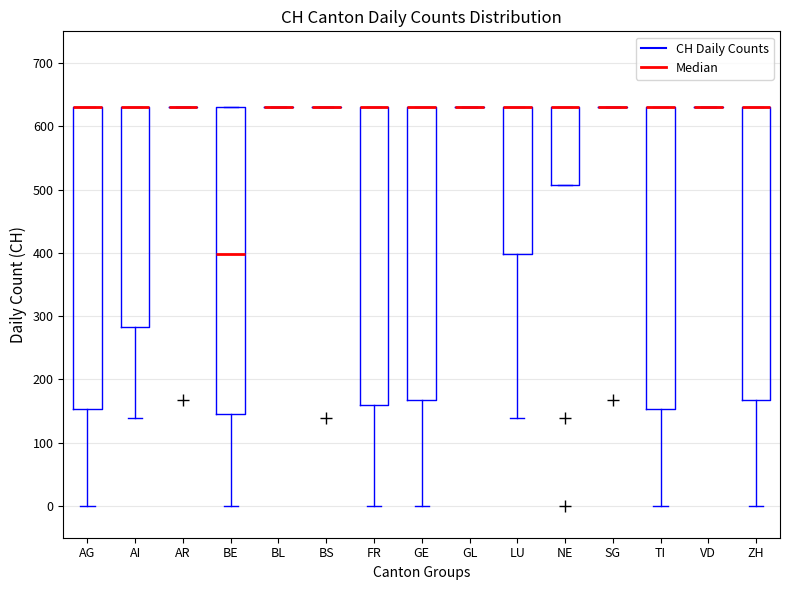

Reading left to right, transcribe this box plot: for each box, give where its median line is, the range the box spans, and where its two whiskers end, as read against the y-axis. The values are not printed on the chart, so give them approximately, as read against the axis.

AG: median 630 (drawn on the box's upper edge), box 150 to 630, whiskers 0 to 630
AI: median 630 (drawn on the box's upper edge), box 280 to 630, whiskers 140 to 630
AR: box collapsed to a line at 630, whiskers 630 to 630
BE: median 400, box 150 to 630, whiskers 0 to 630
BL: box collapsed to a line at 630, whiskers 630 to 630
BS: box collapsed to a line at 630, whiskers 630 to 630
FR: median 630 (drawn on the box's upper edge), box 160 to 630, whiskers 0 to 630
GE: median 630 (drawn on the box's upper edge), box 170 to 630, whiskers 0 to 630
GL: box collapsed to a line at 630, whiskers 630 to 630
LU: median 630 (drawn on the box's upper edge), box 400 to 630, whiskers 140 to 630
NE: median 630 (drawn on the box's upper edge), box 510 to 630, whiskers 510 to 630
SG: box collapsed to a line at 630, whiskers 630 to 630
TI: median 630 (drawn on the box's upper edge), box 150 to 630, whiskers 0 to 630
VD: box collapsed to a line at 630, whiskers 630 to 630
ZH: median 630 (drawn on the box's upper edge), box 170 to 630, whiskers 0 to 630